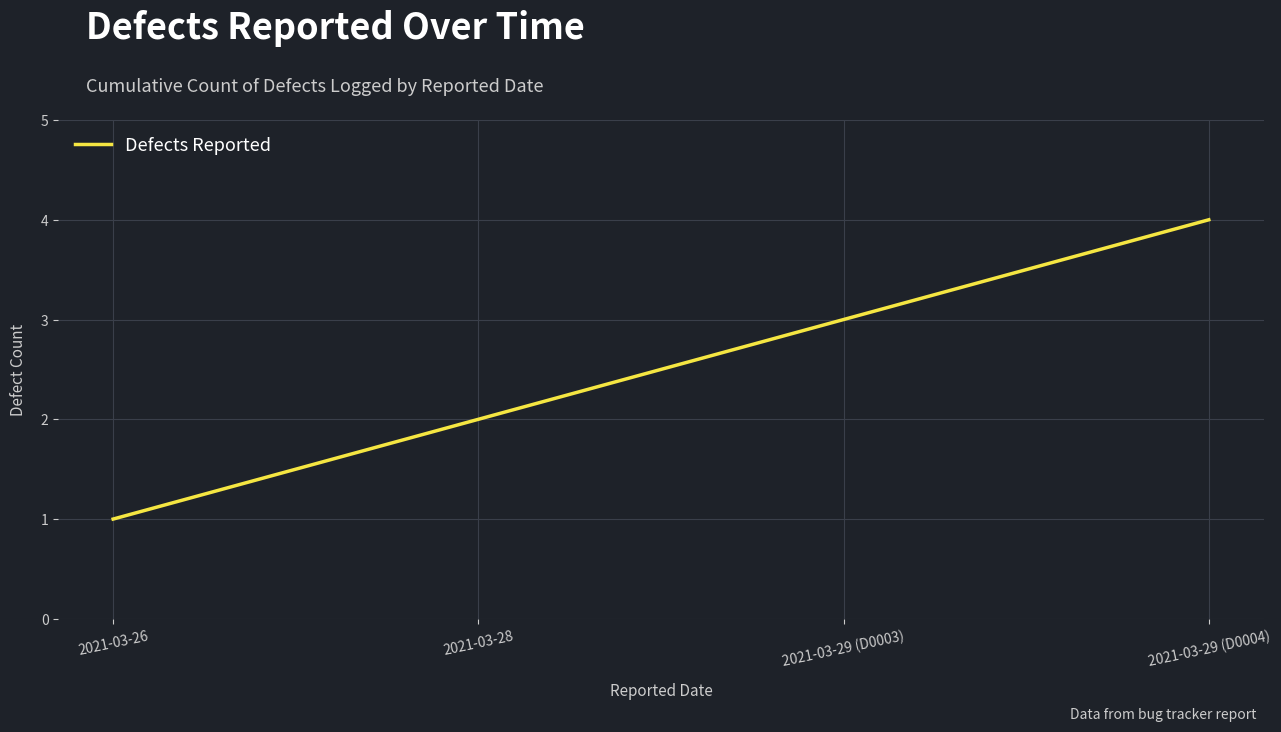

Reading right to left, extract all data points from this chart.

4	3	2	1